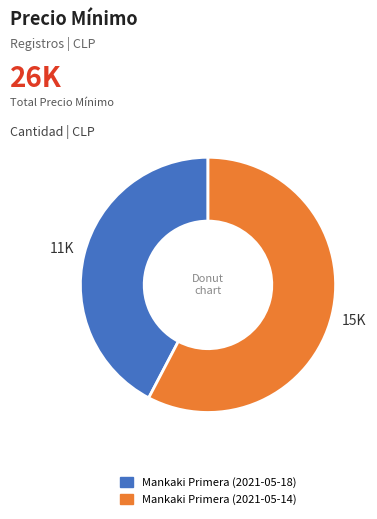

Count the number of slices in the pie.

2